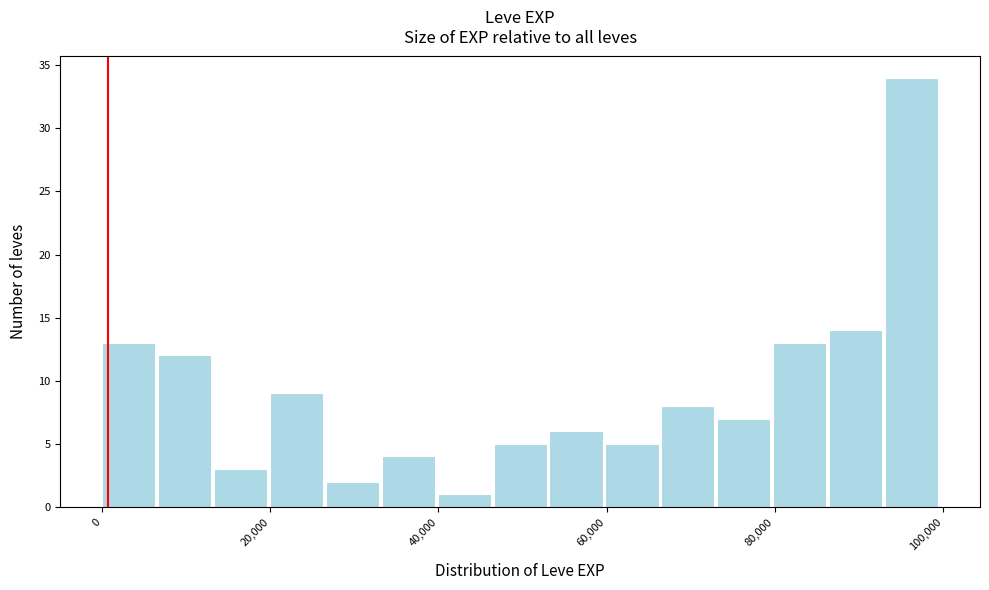

Read against the x-axis, roughly where is the centre of the tallest bar?

96000